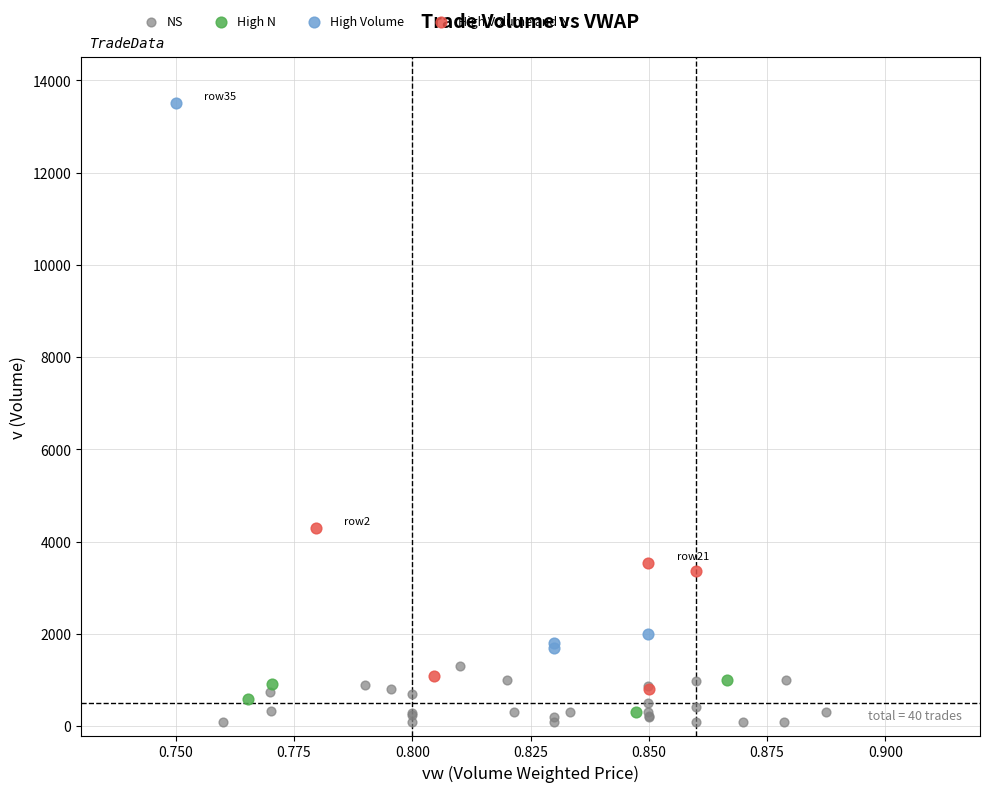

Which series contains the highest Y value?

High Volume